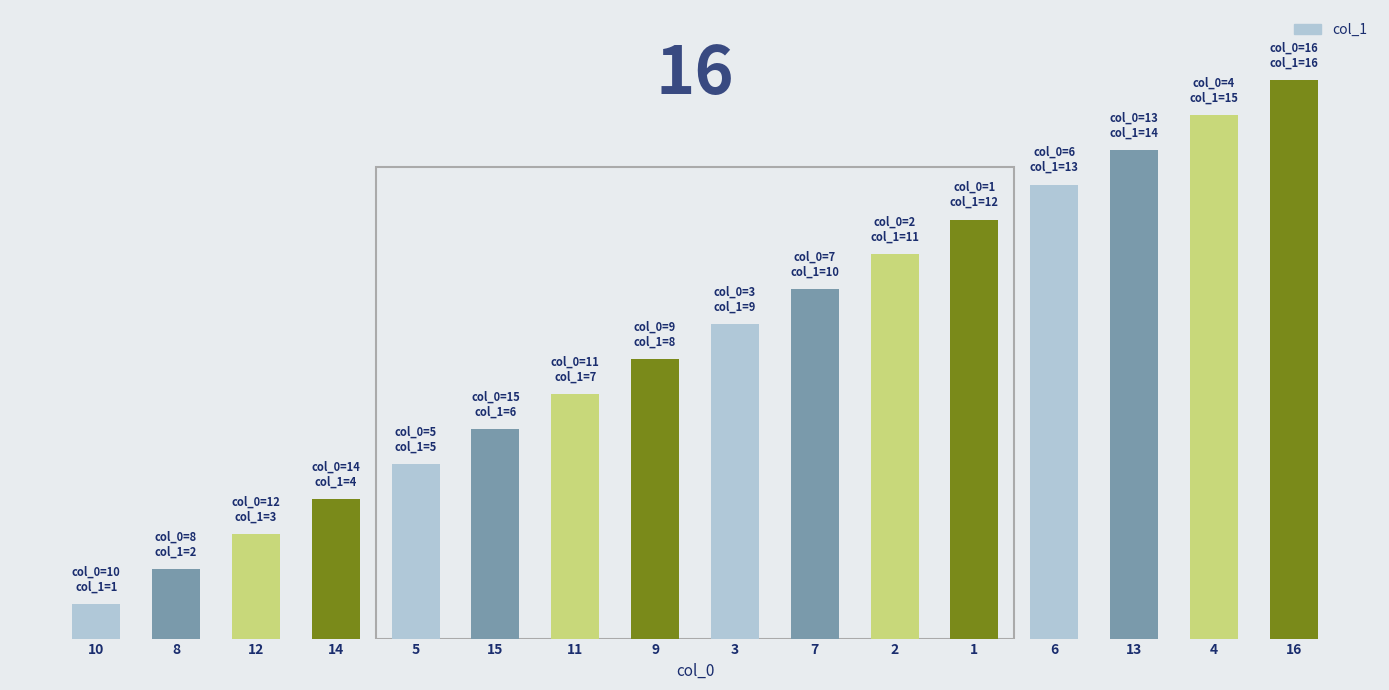

What is the difference between the second highest and minimum values?

14